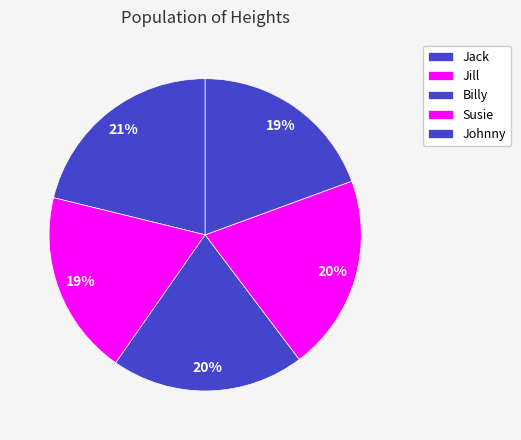

To the nearest percent, what is the combined percentage of Billy and Jack?

41%